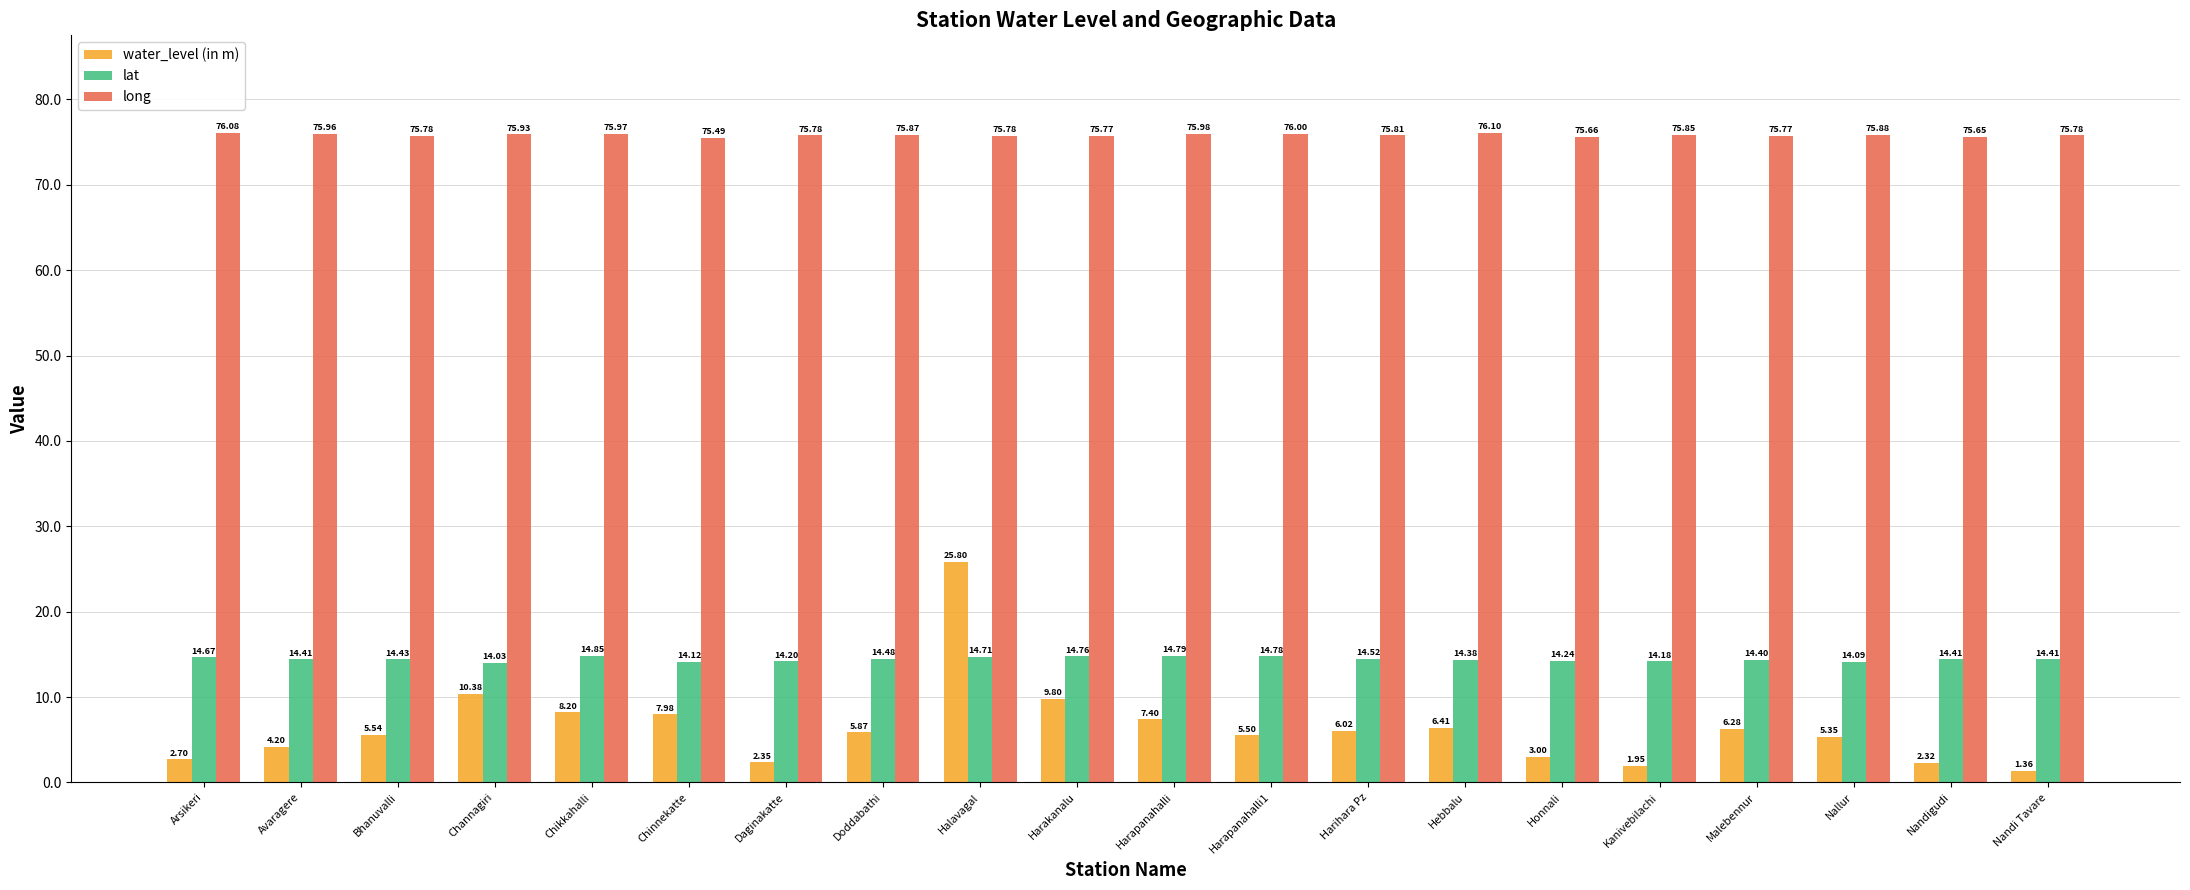

At Halavagal, list the series in order from largest to smallest.

long, water_level (in m), lat